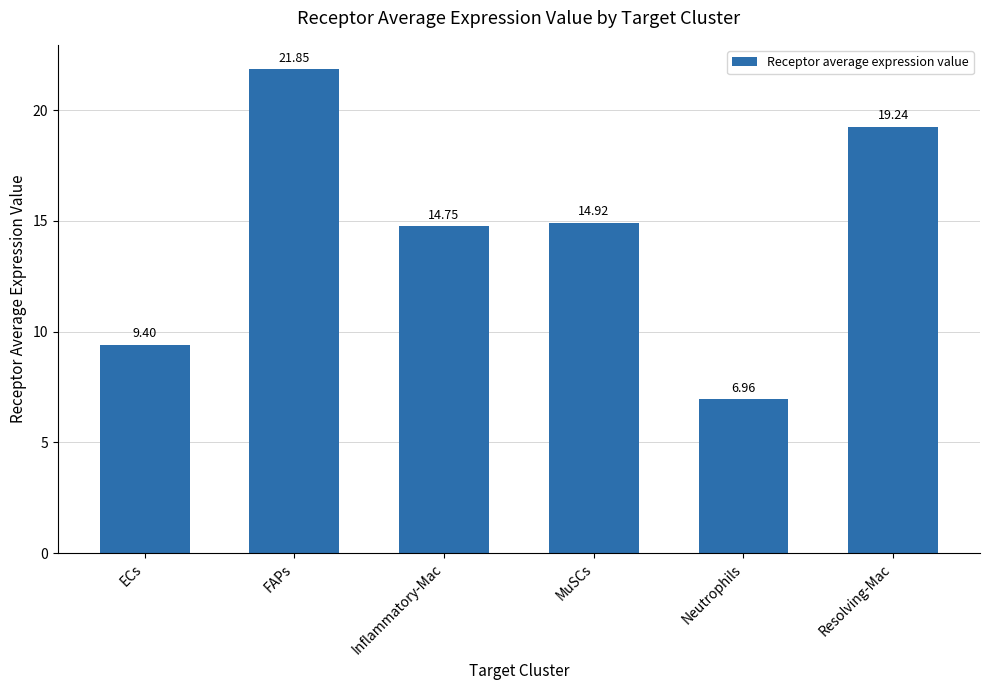

Which label corresponds to the smallest value in the chart?

Neutrophils